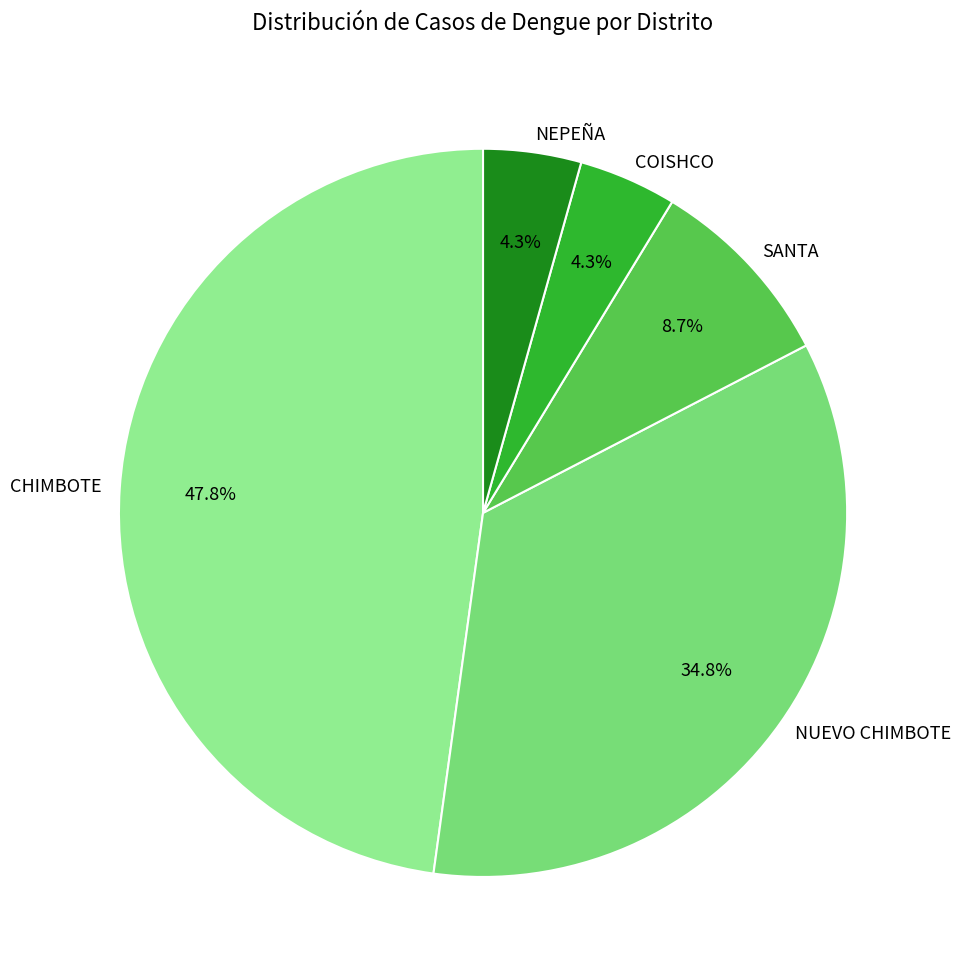

What percentage is the CHIMBOTE slice, to the nearest percent?

48%